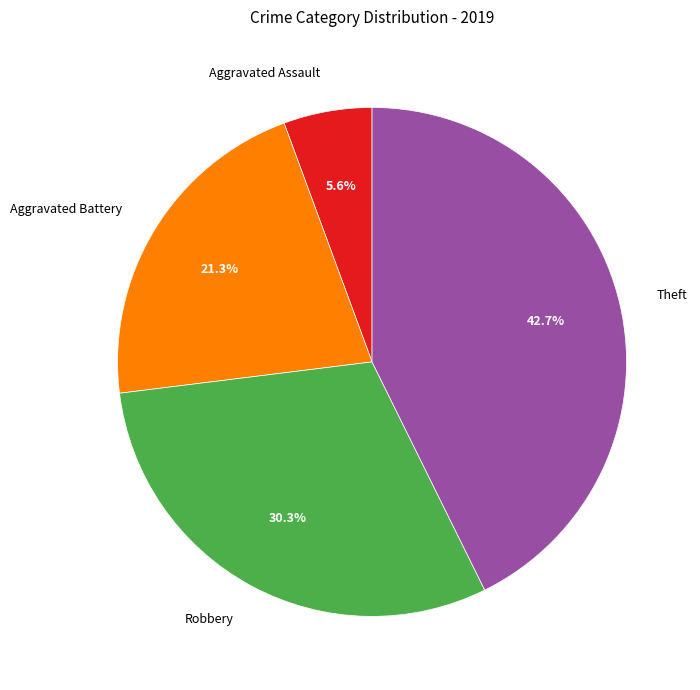

What percentage is the Robbery slice, to the nearest percent?

30%